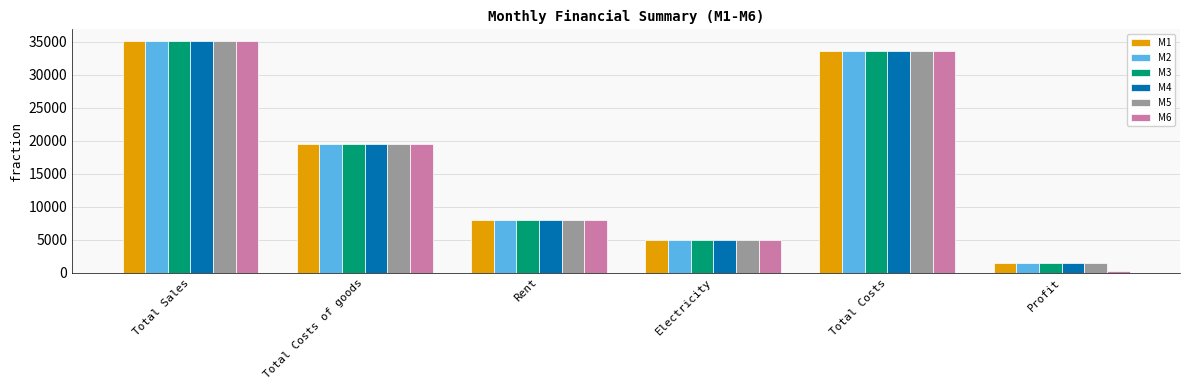

What is the total value across all series at Profit?

7523.1